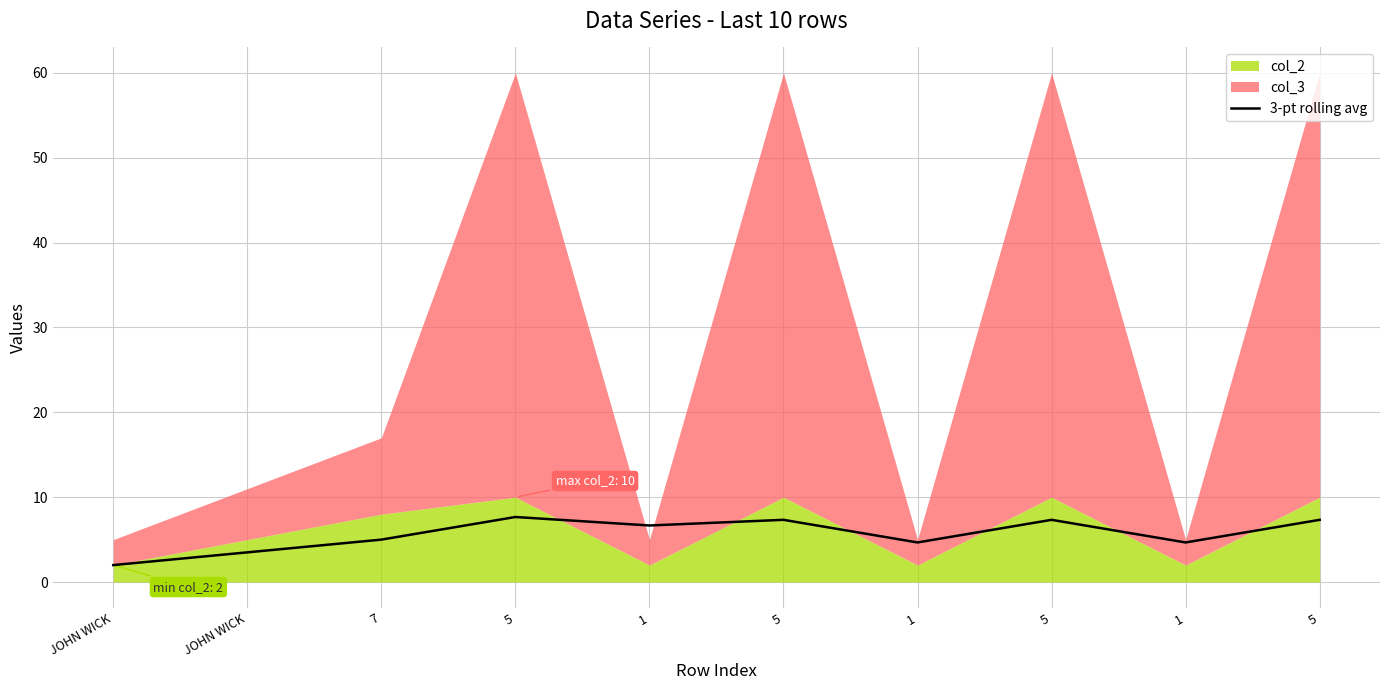

Approximately how many times larger is the value at 5 compared to JOHN WICK?

3.7